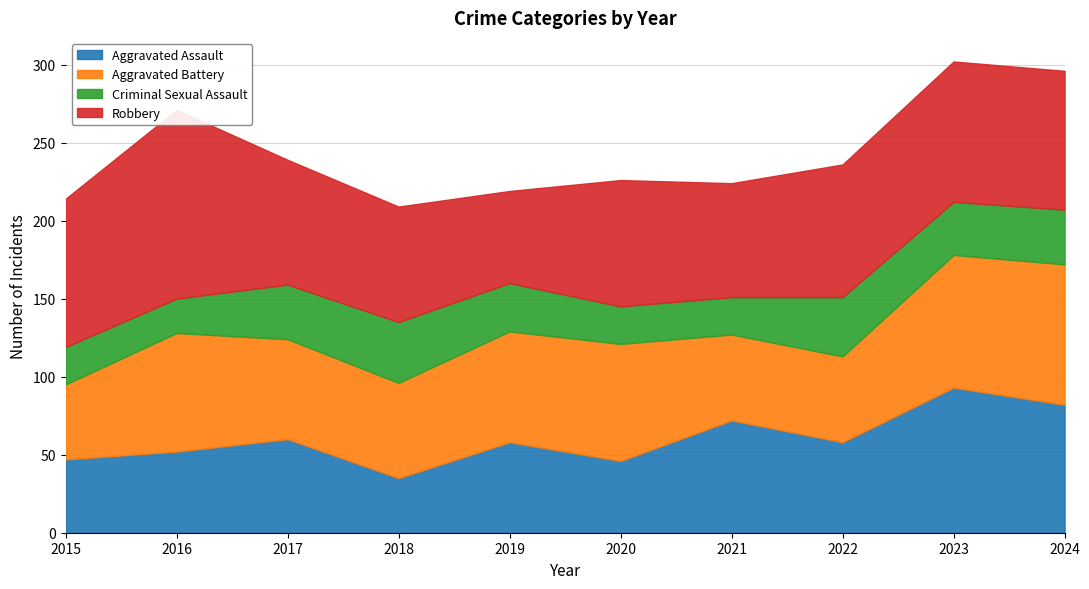

Between which two adjacent categories do Robbery and Aggravated Battery first intersect?

2018 and 2019